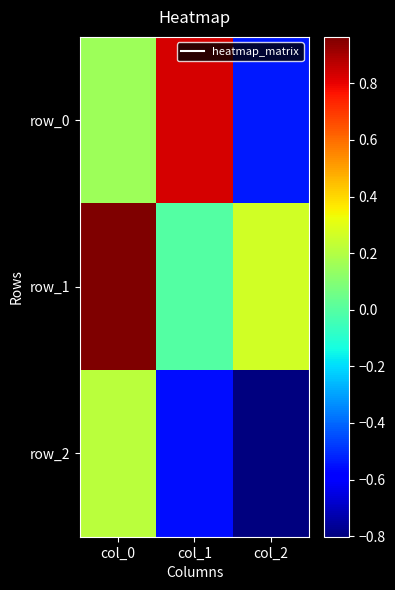

What is the maximum value for row_1?

1.0